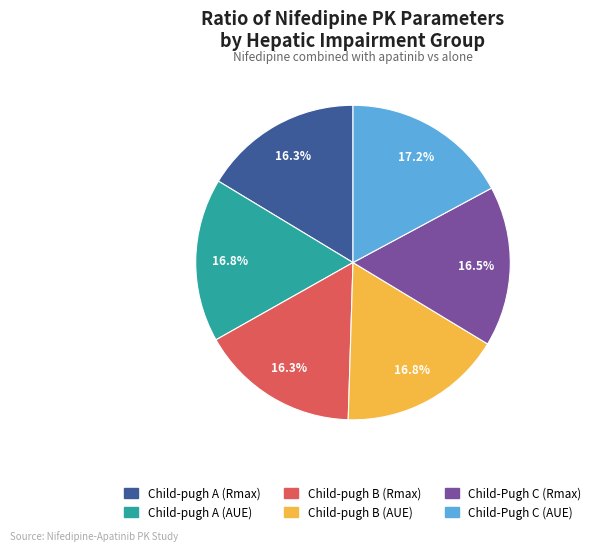

True or false: Child-pugh B (AUE) accounts for 17% of the total.

True